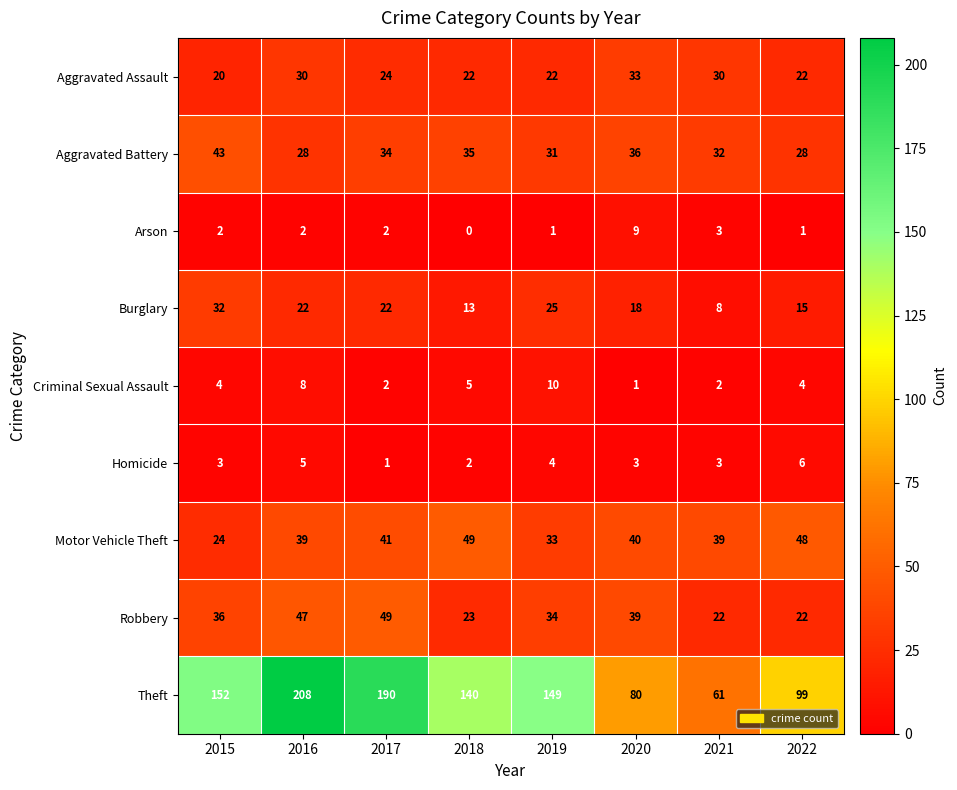

Count the Arson values in the range 1 to 3.

6